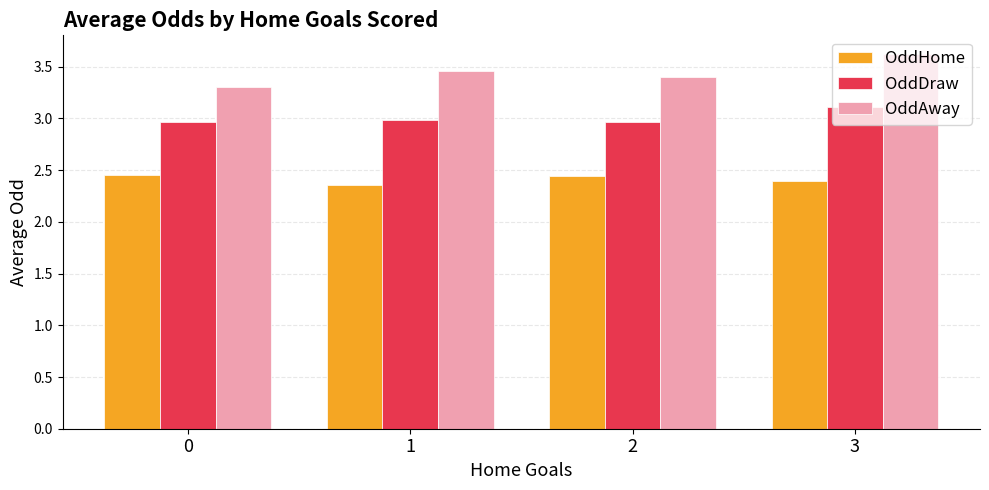

At which label does OddAway reach its peak?

3